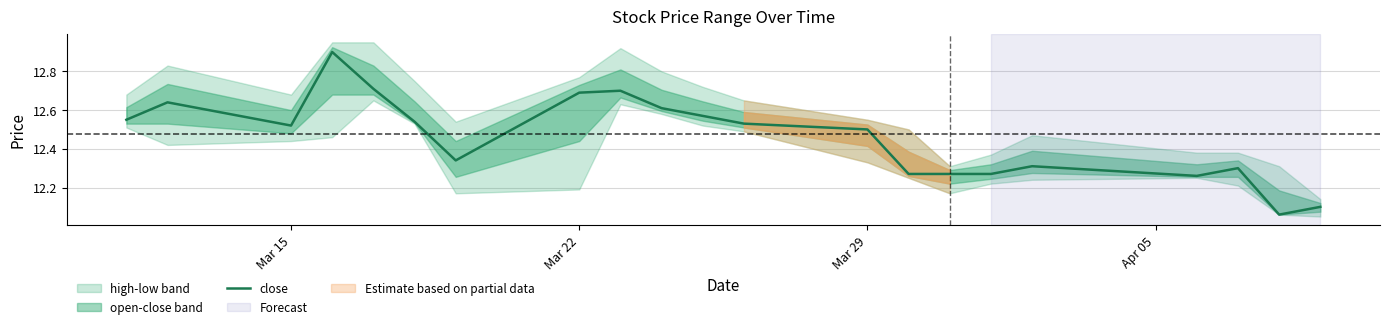

The close series shows 7.3 at Mar 15. True or false?

False